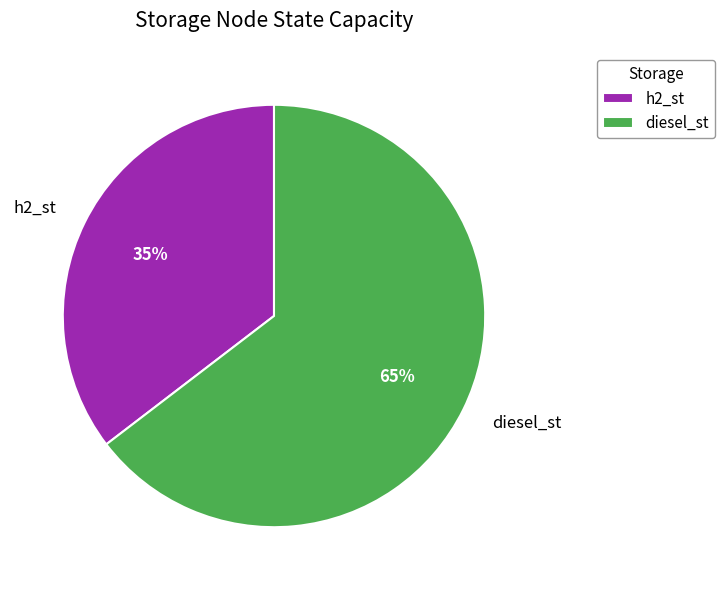

To the nearest percent, what is the average slice percentage?

50%